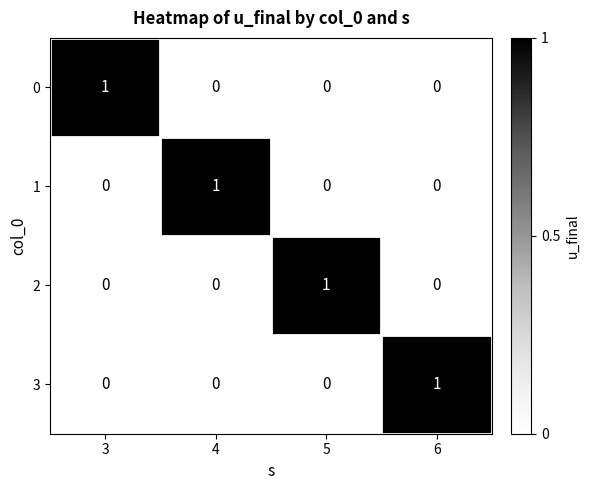

Reading right to left, list all the values displayed in this chart.

0: 6=0	5=0	4=0	3=1
1: 6=0	5=0	4=1	3=0
2: 6=0	5=1	4=0	3=0
3: 6=1	5=0	4=0	3=0